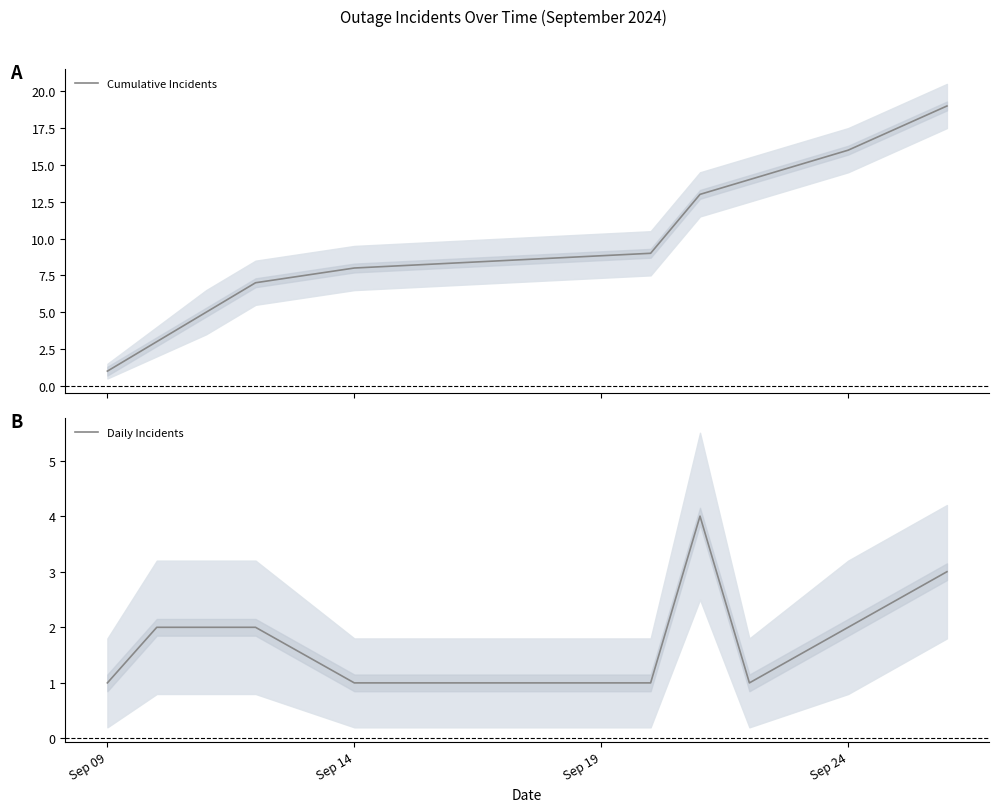

What is the maximum value for Cumulative Incidents?

19